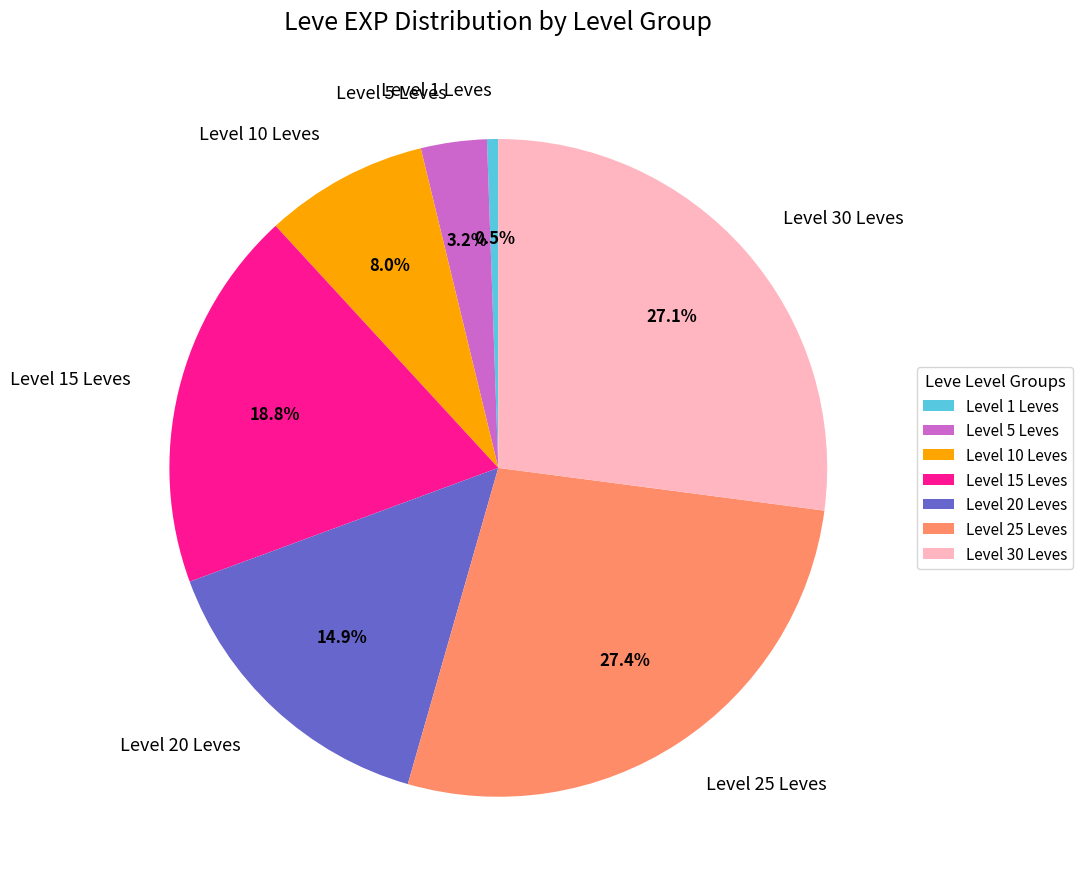

Is Level 5 Leves the majority of the pie?

No